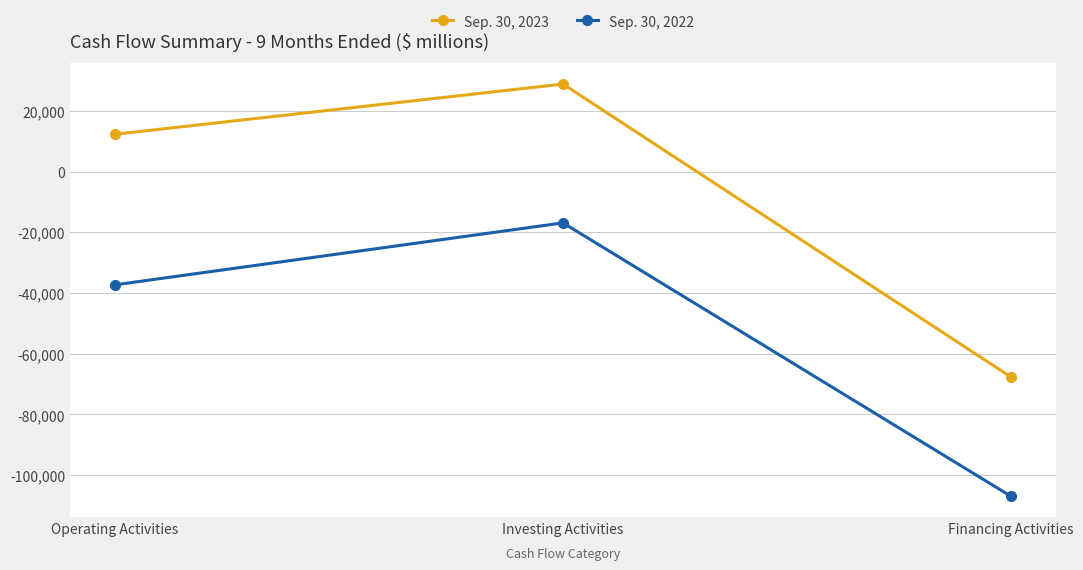

What are all the series names shown in the legend?

Sep. 30, 2023, Sep. 30, 2022